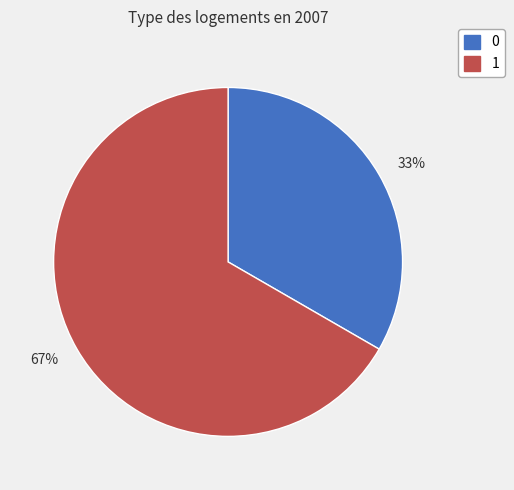

Is there any slice that represents more than half of the pie?

Yes